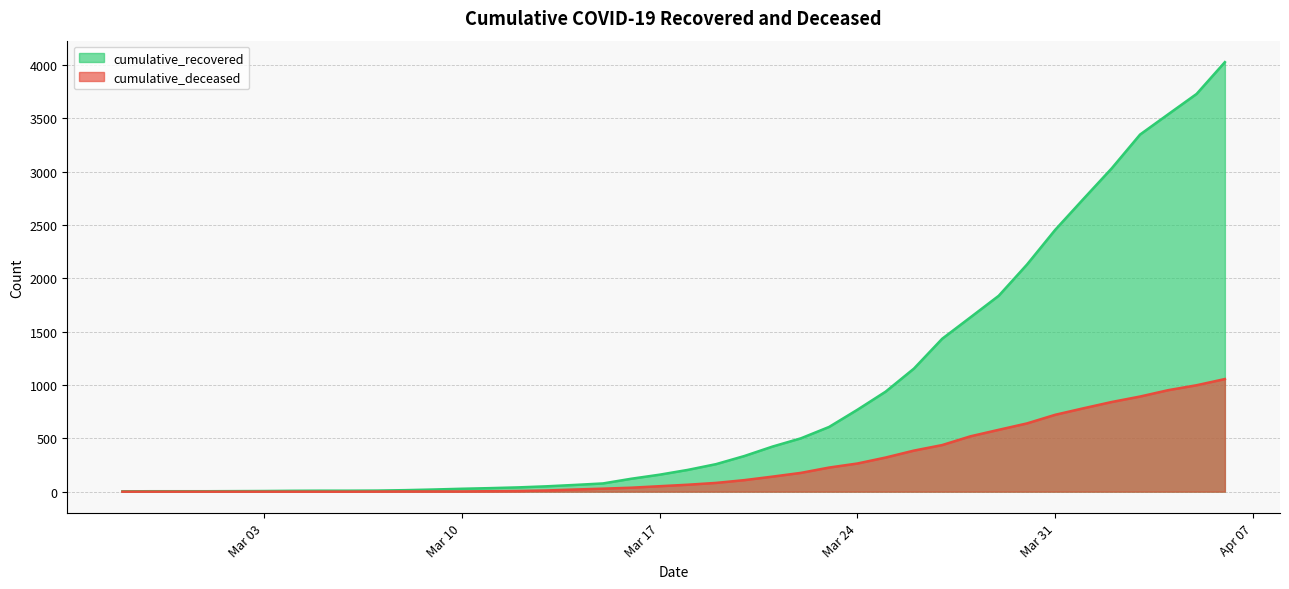

Rank the series by their maximum value, from lowest to highest.

cumulative_deceased, cumulative_recovered